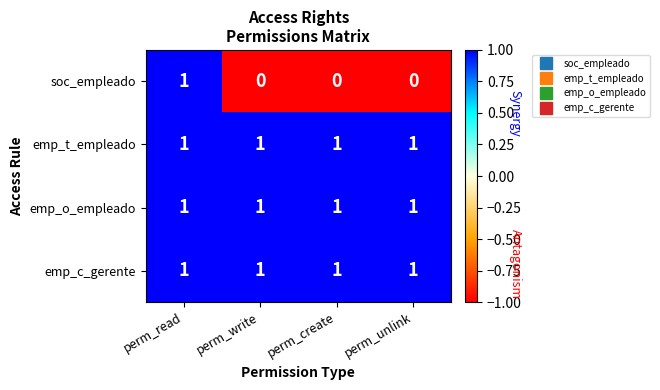

The value of soc_empleado at perm_unlink is 0. True or false?

True